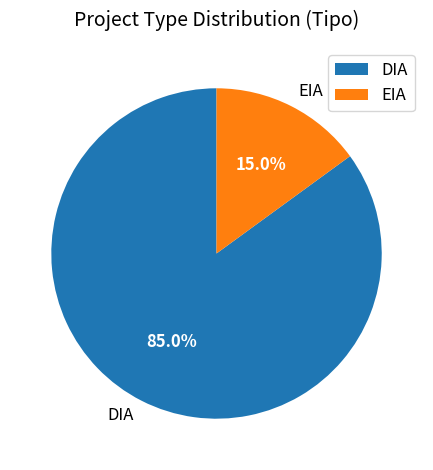

To the nearest percent, what is the difference between the largest and smallest slice percentages?

70%